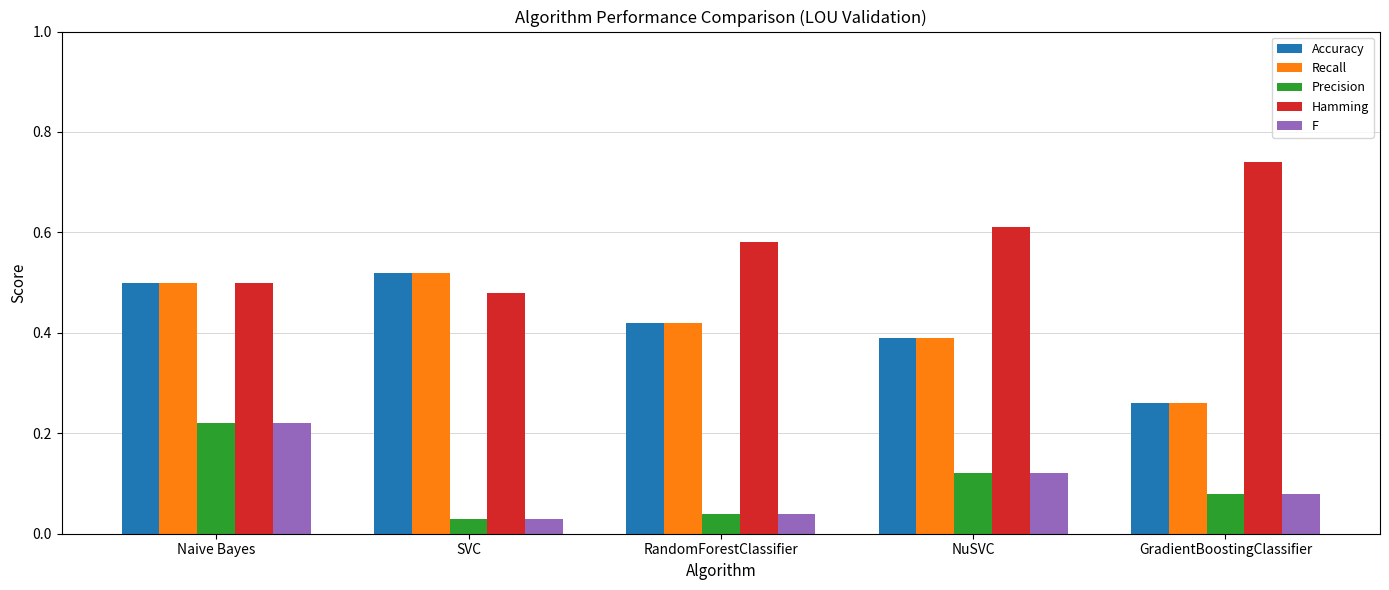

What is the sum of all Accuracy values?

2.1